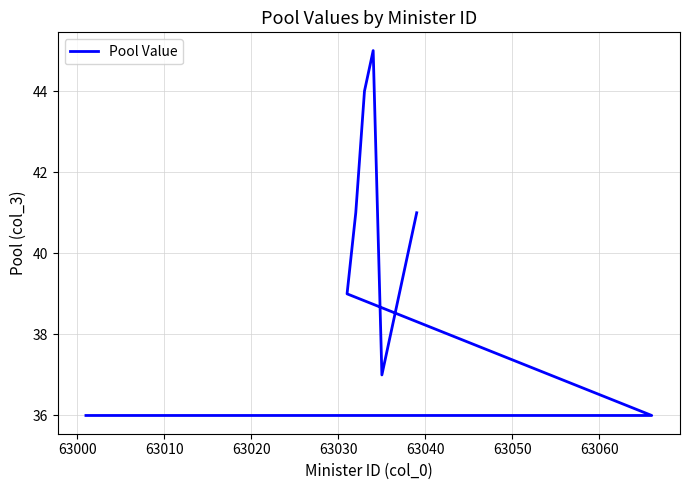

What is the maximum value shown in the chart?

45